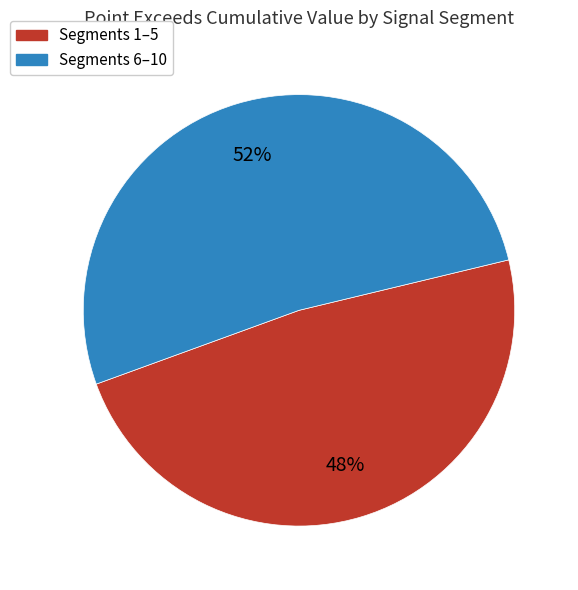

How many slices are in this pie chart?

2